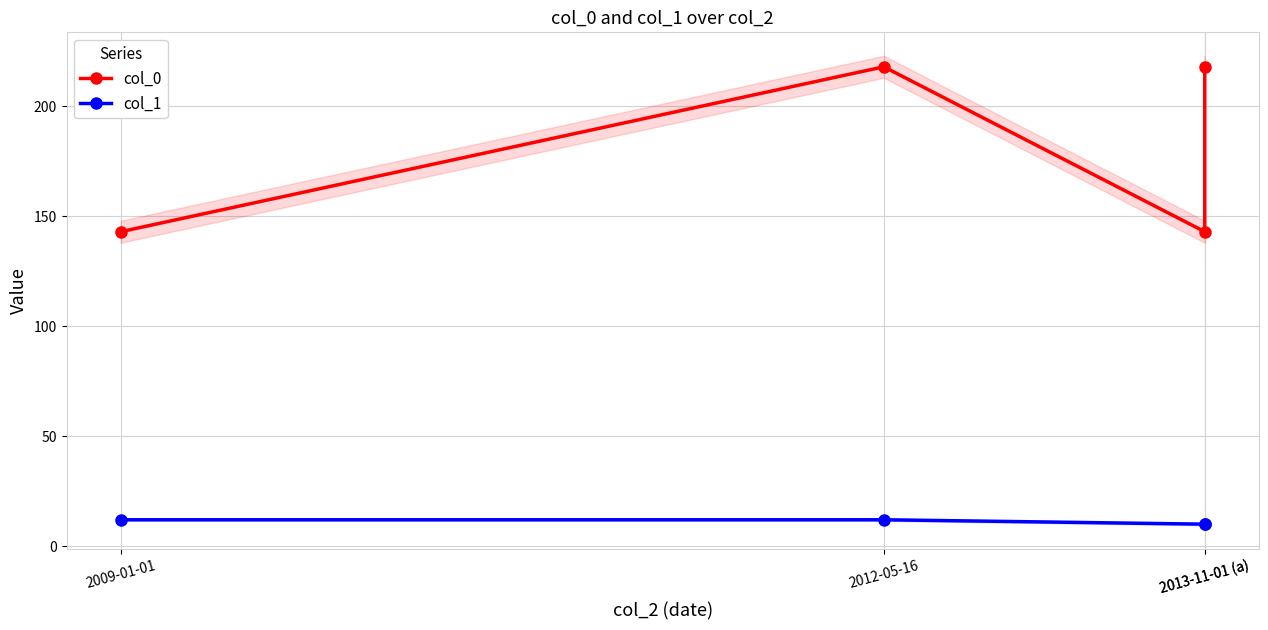

The value of col_1 at 2013-11-01 (a) is 6. True or false?

False